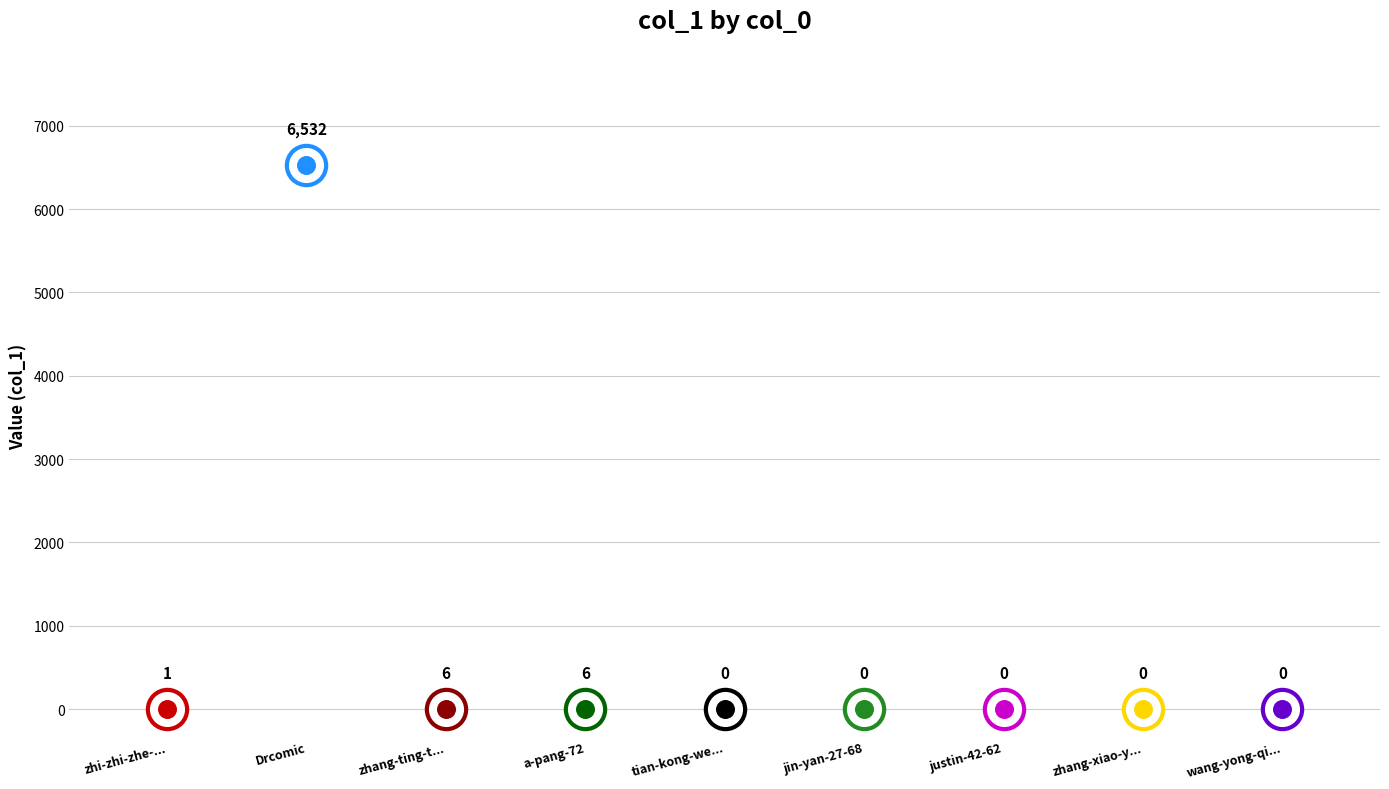

What is the change in value from tian-kong-wei-qing-connie to Drcomic?

+6532